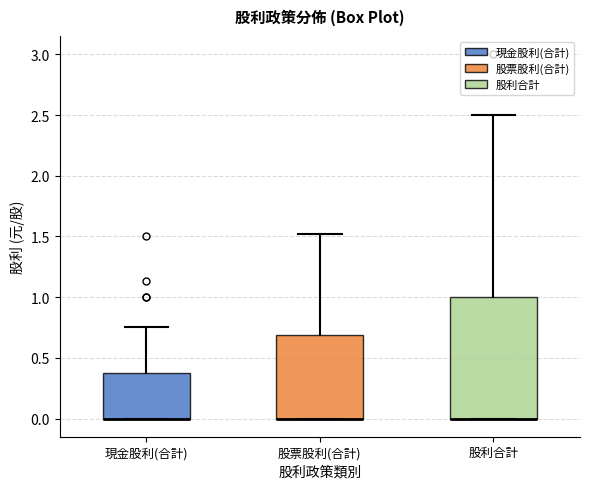

Reading left to right, read every box against the y-axis: the position of its median line, the range the box covers, and the ends of its whiskers. The values are not printed on the chart, so give them approximately, as read against the axis.

現金股利(合計): median 0.00 (drawn on the box's lower edge), box 0.00 to 0.40, whiskers 0.00 to 0.75
股票股利(合計): median 0.00 (drawn on the box's lower edge), box 0.00 to 0.70, whiskers 0.00 to 1.50
股利合計: median 0.00 (drawn on the box's lower edge), box 0.00 to 1.00, whiskers 0.00 to 2.50